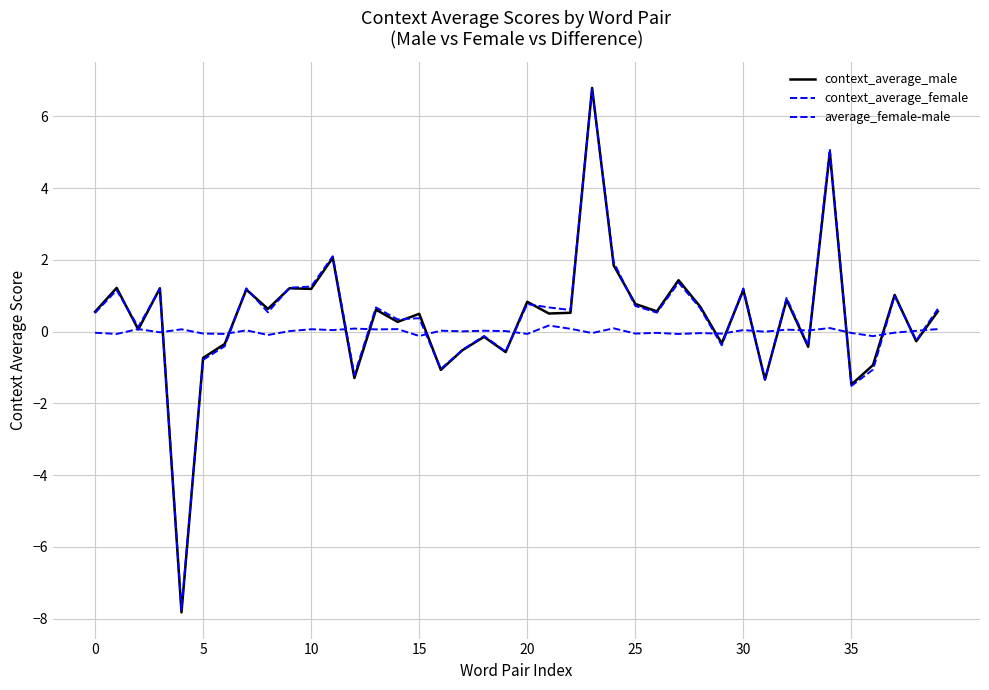

Does the chart display data point markers on the line(s)?

No